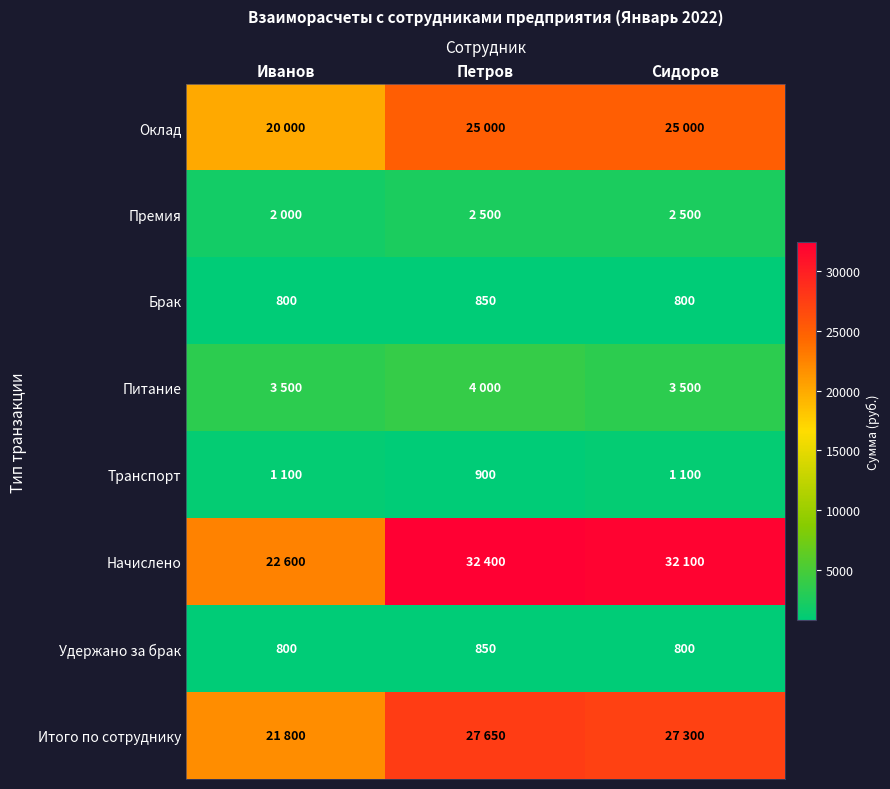

Which category has the highest value in the Брак series?

Петров